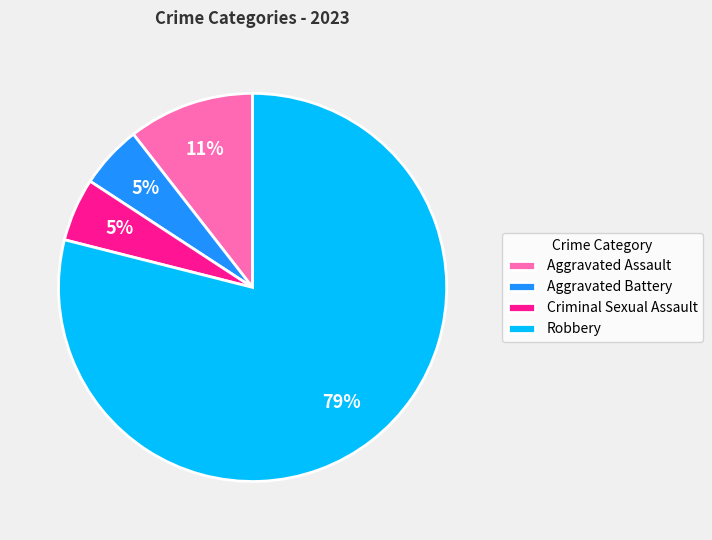

How many slices are in this pie chart?

4